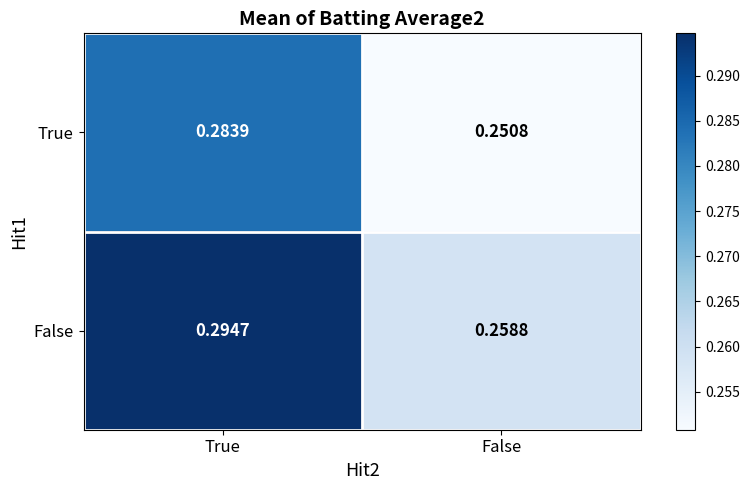

At which category is the sum across all series the highest?

True